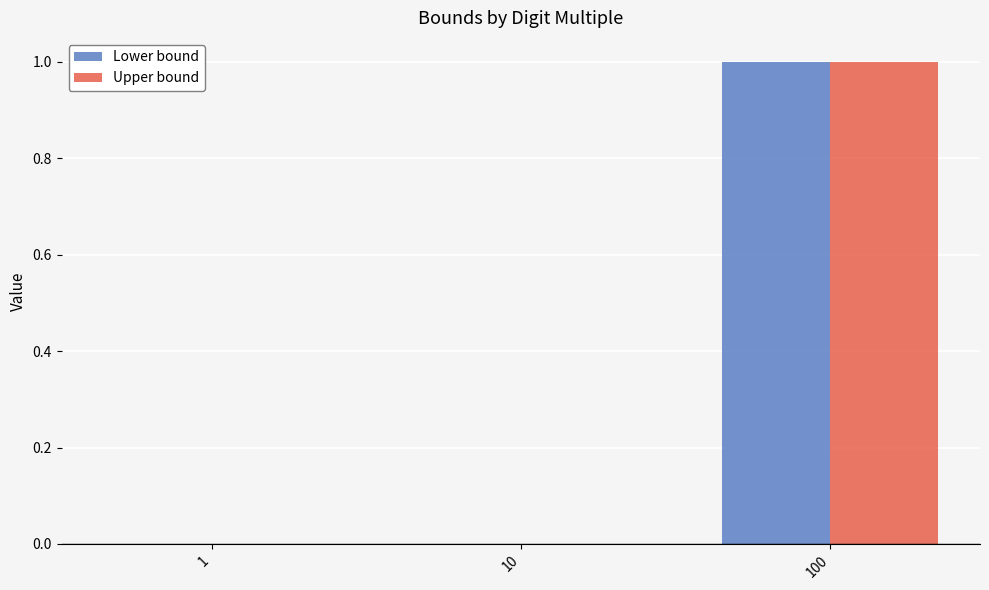

Are the bars grouped side by side (vs. stacked)?

Yes